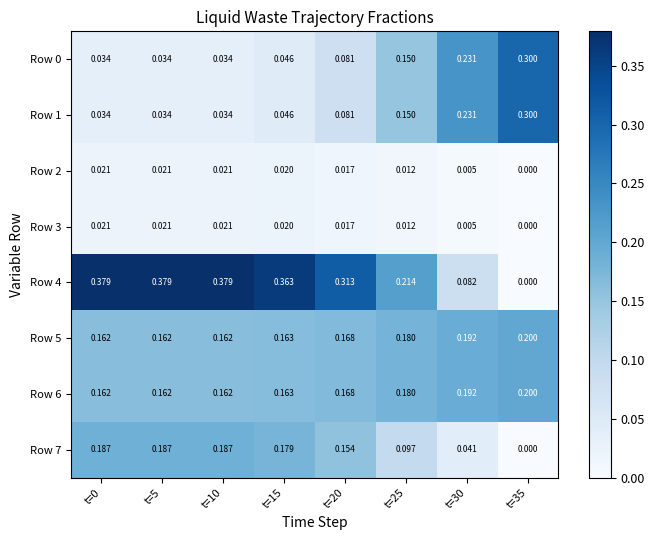

Which category has the lowest value across all series?

t=35